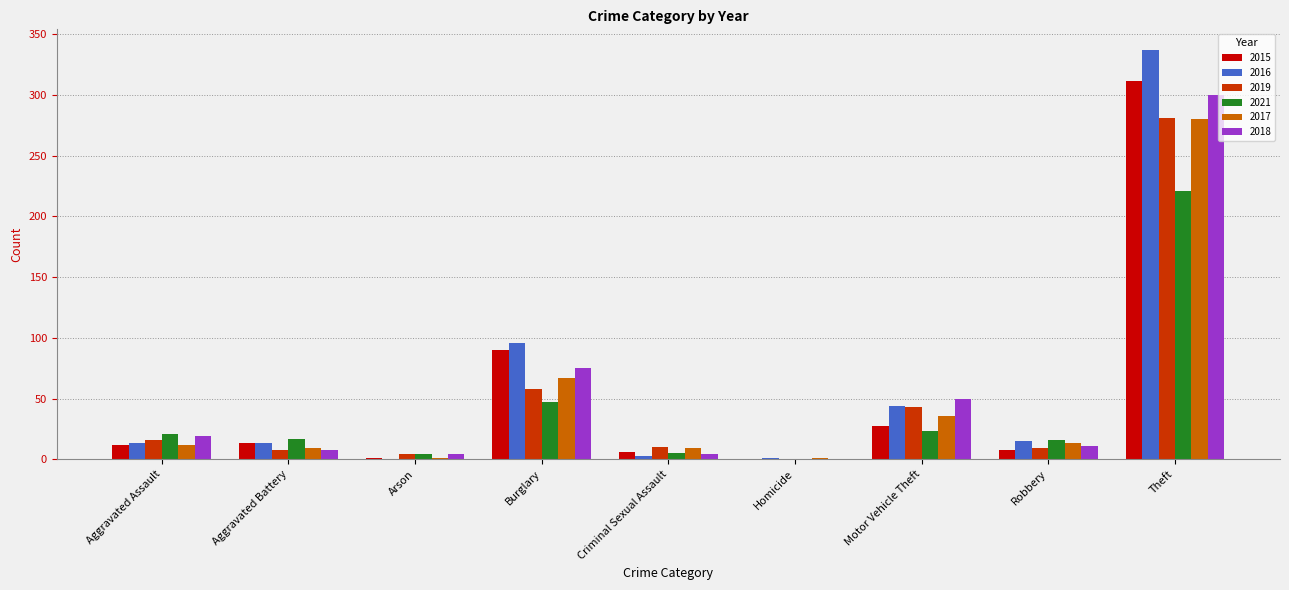

What is the total value across all series at Arson?

14